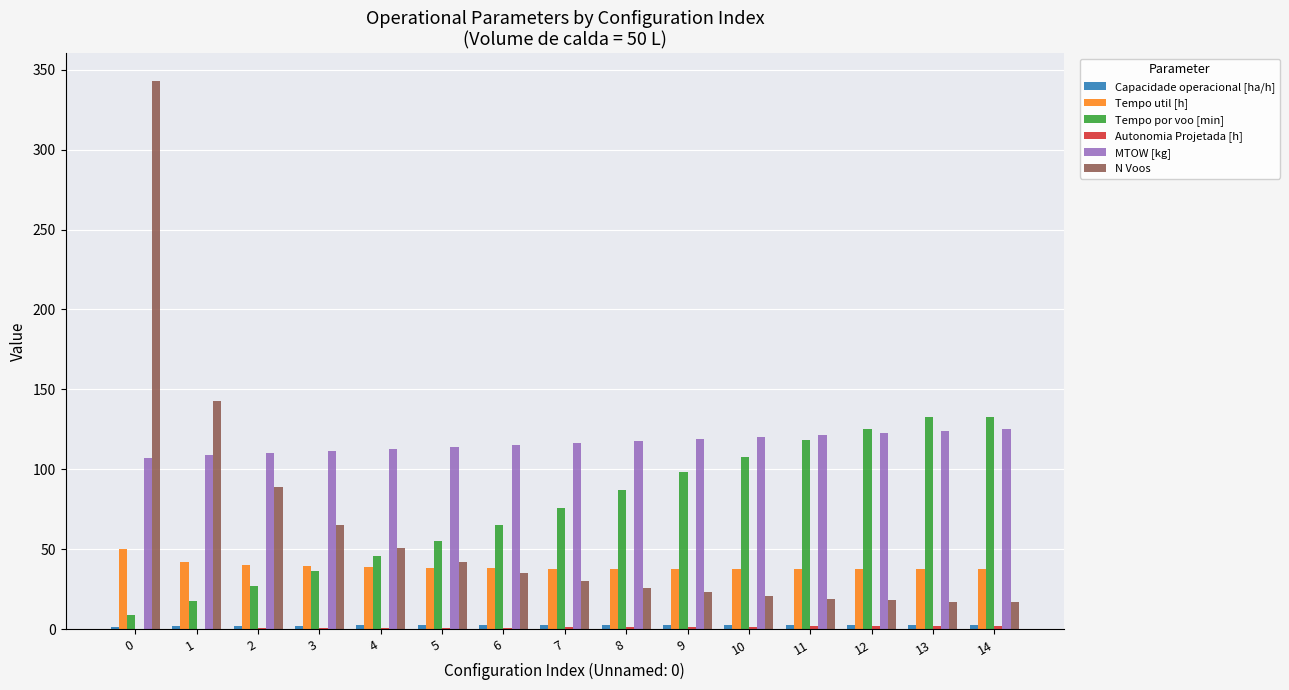

The value of Tempo por voo [min] at 13 is 132.4. True or false?

True